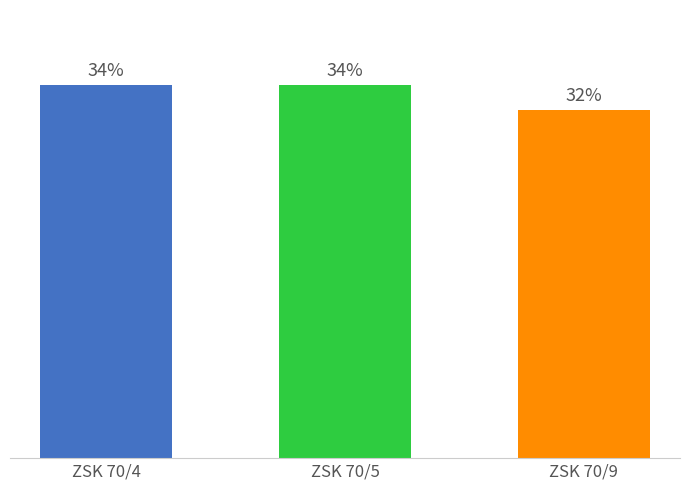

Does the chart contain any negative values?

No